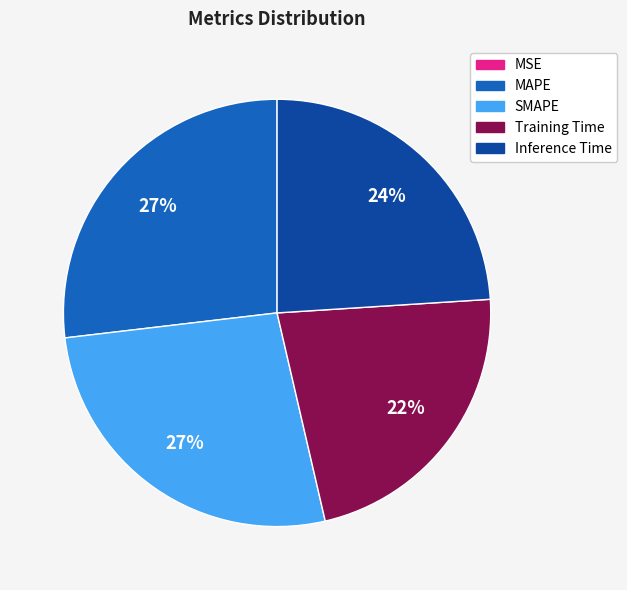

Is there a majority slice in this chart?

No